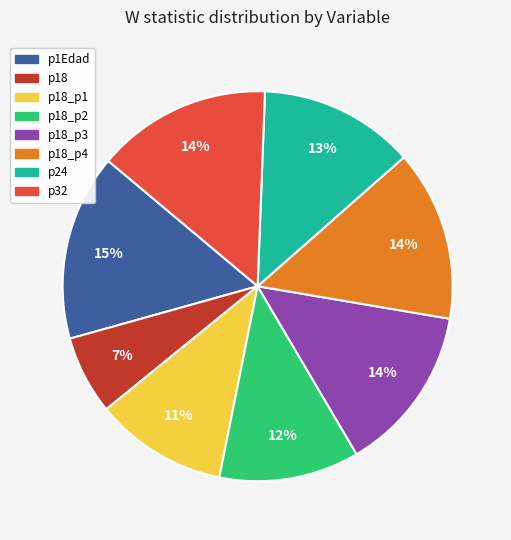

To the nearest percent, what is the average slice percentage?

12%